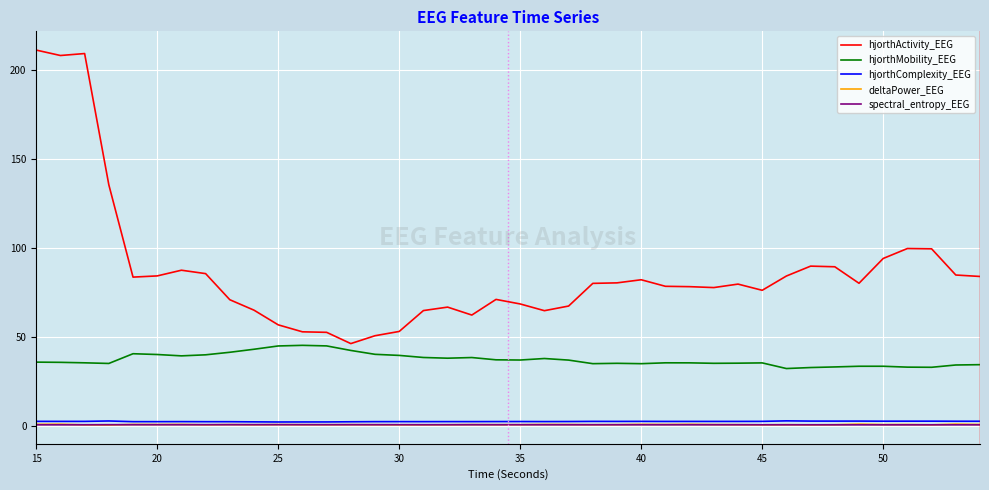

Which series has the largest total across all categories?

hjorthActivity_EEG